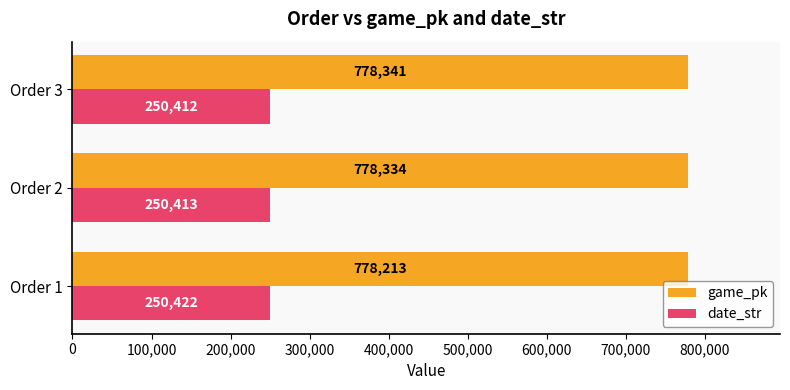

List the series in order of their overall mean, lowest first.

date_str, game_pk